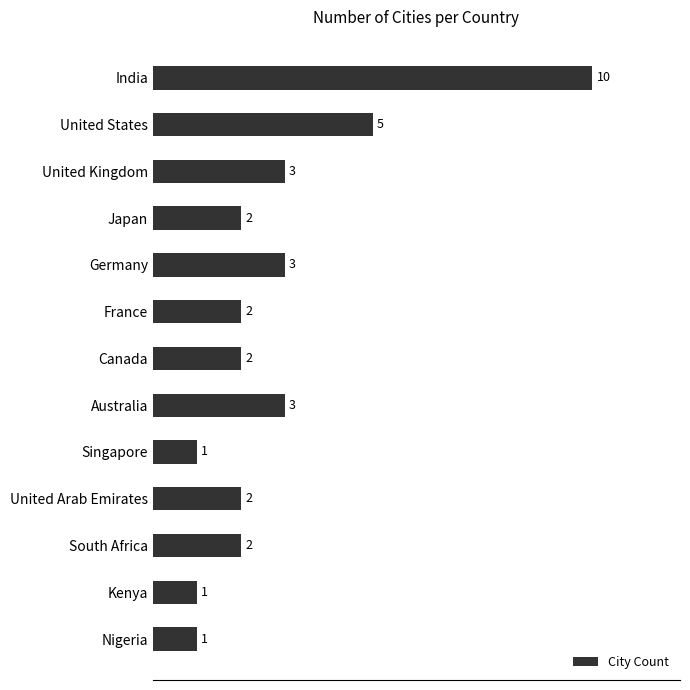

What is the difference between the maximum and second lowest values?

9